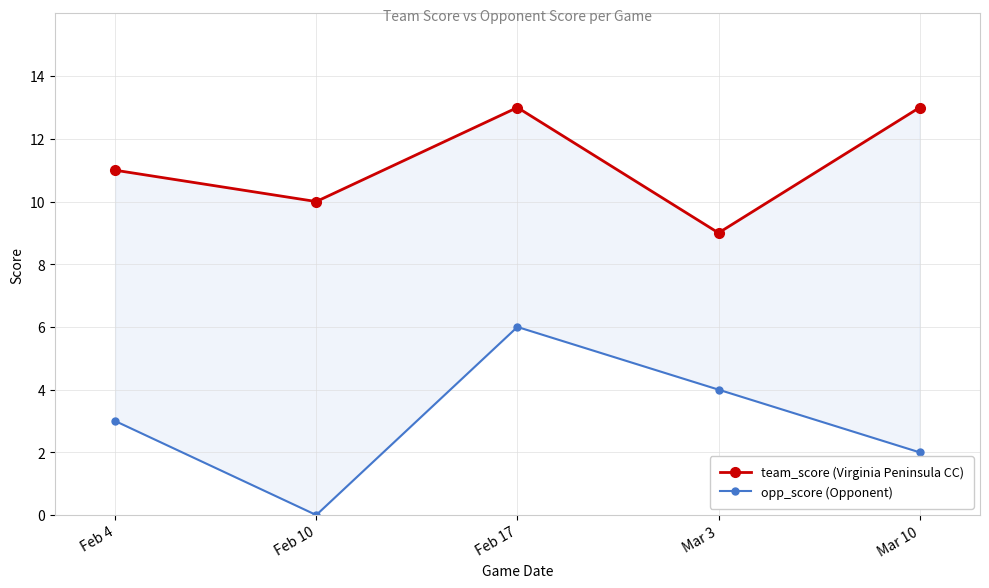

What position from the right is Feb 10?

4